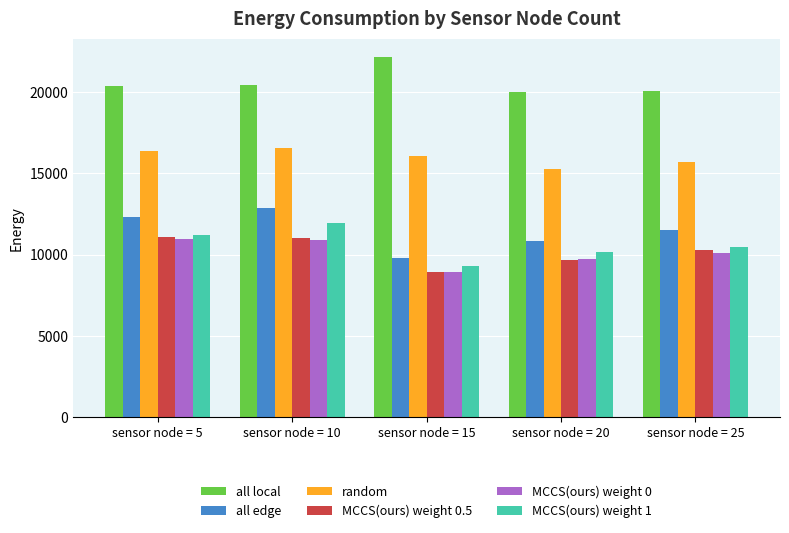

Which series has the largest total across all categories?

all local